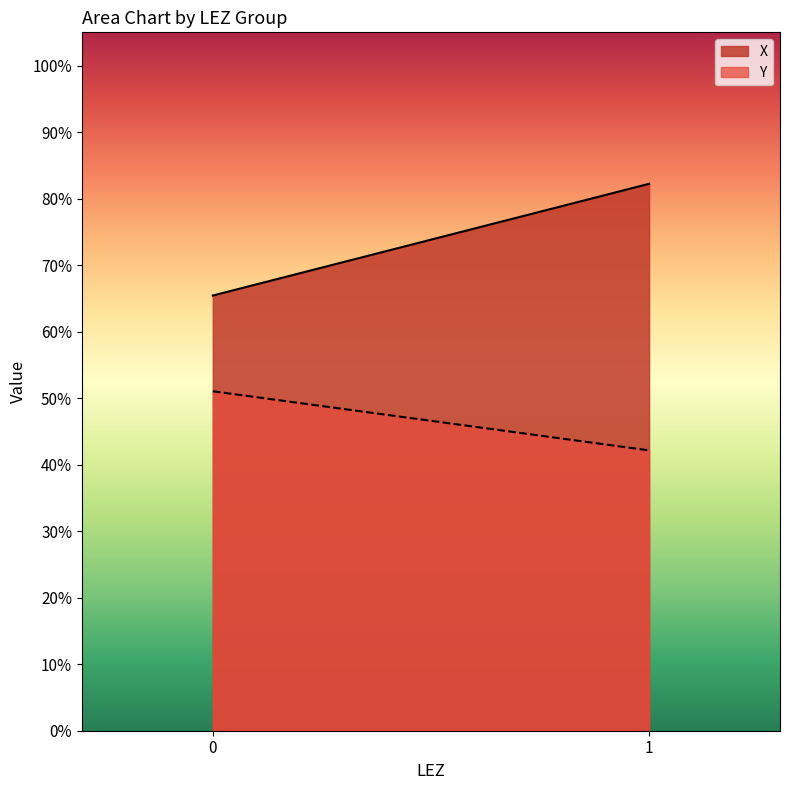

What is the spread (max minus min) of values at 1?

40.1